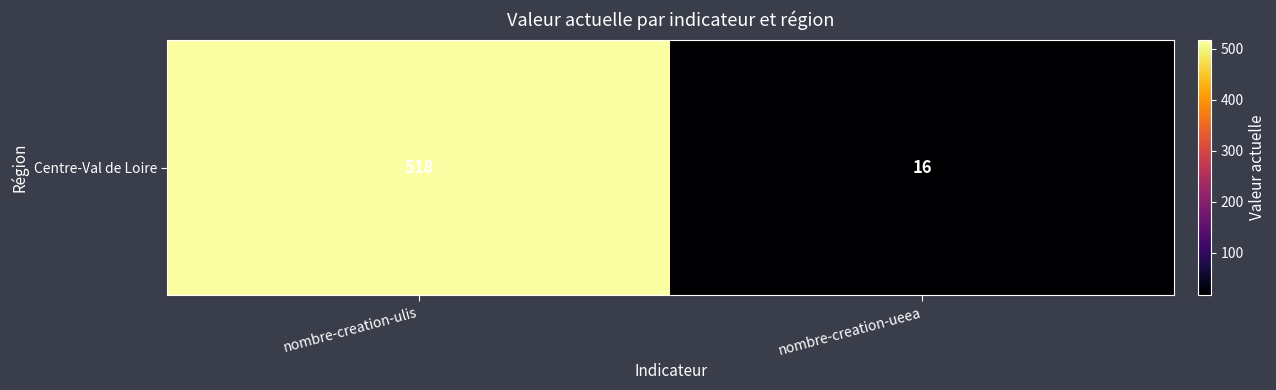

What is the minimum value shown in the chart?

16